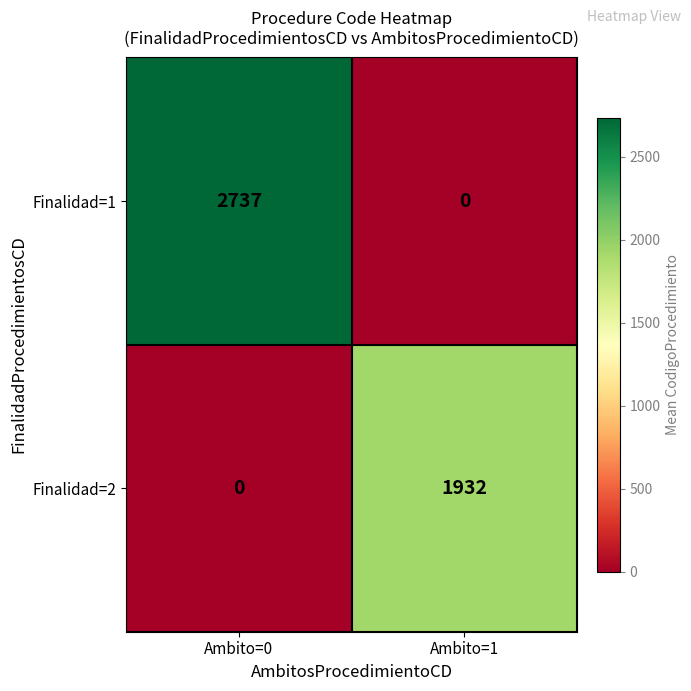

Reading right to left, transcribe all the data shown in this chart.

Finalidad=1: 0	2737
Finalidad=2: 1932	0